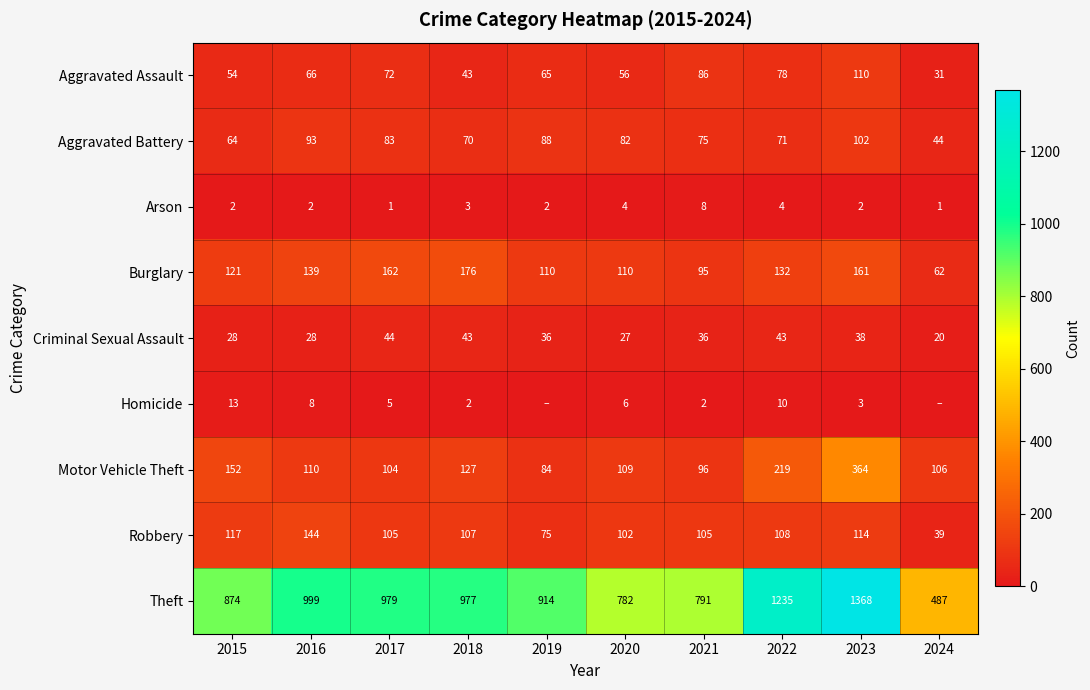

What is the total value across all series at 2024?

790